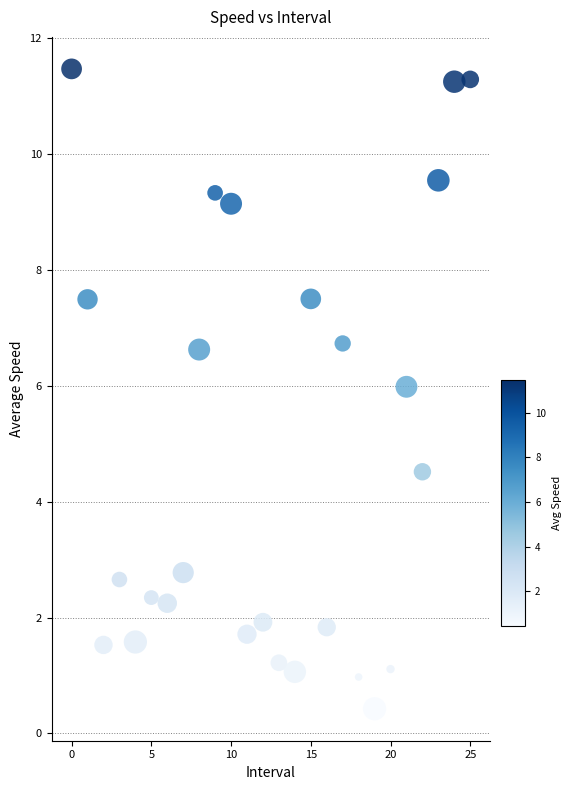

What Y value in the scatter plot is closest to 5?

4.5